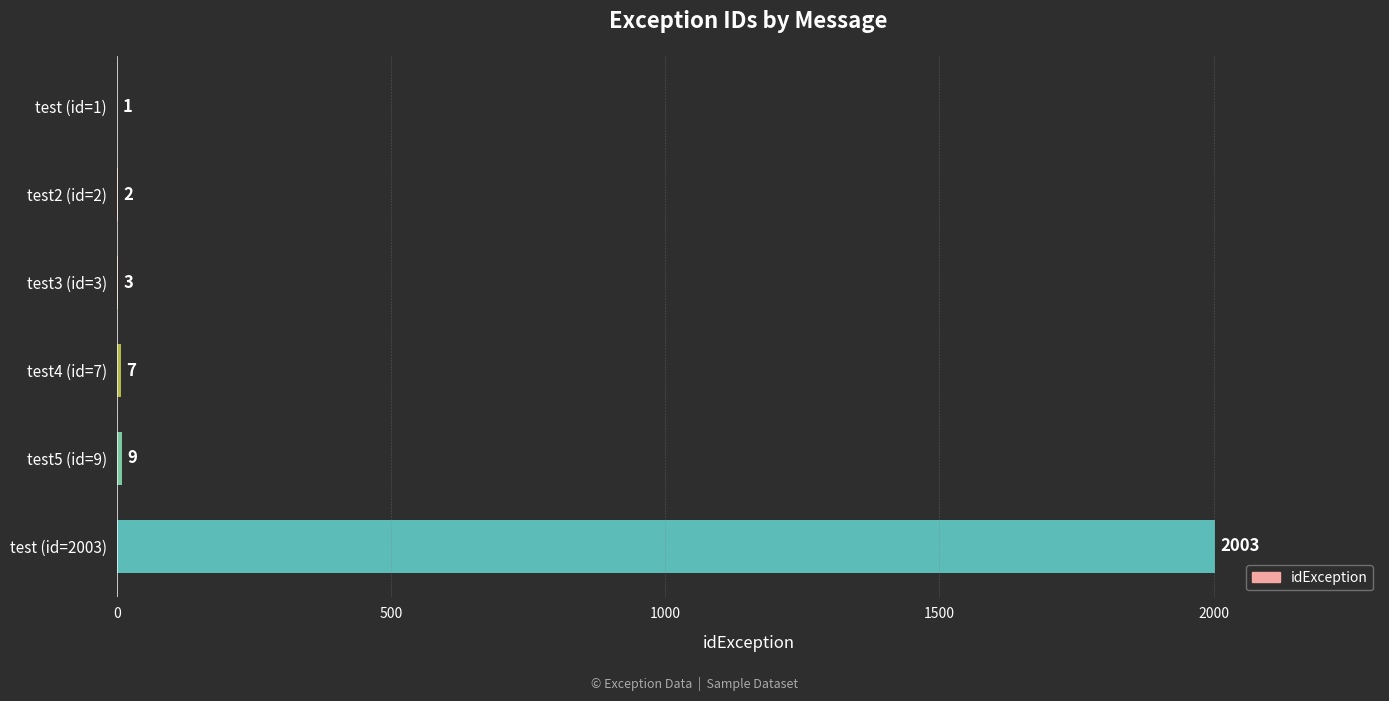

What is the sum of all values?

2025